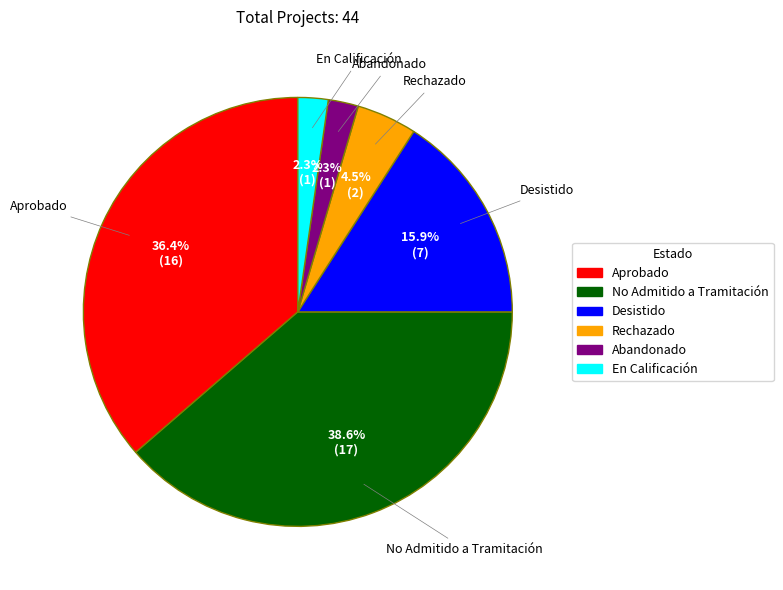

To the nearest percent, what is the difference between the largest and smallest slice percentages?

36%